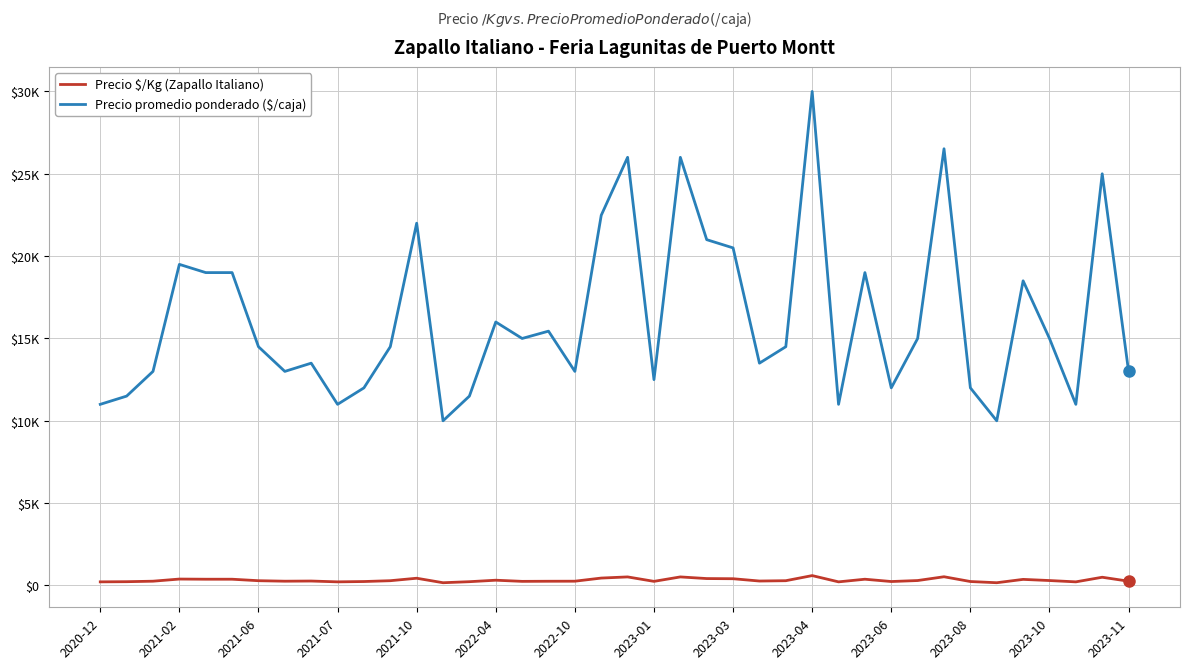

What is the average value of the Precio promedio ponderado ($/caja) series?

16224